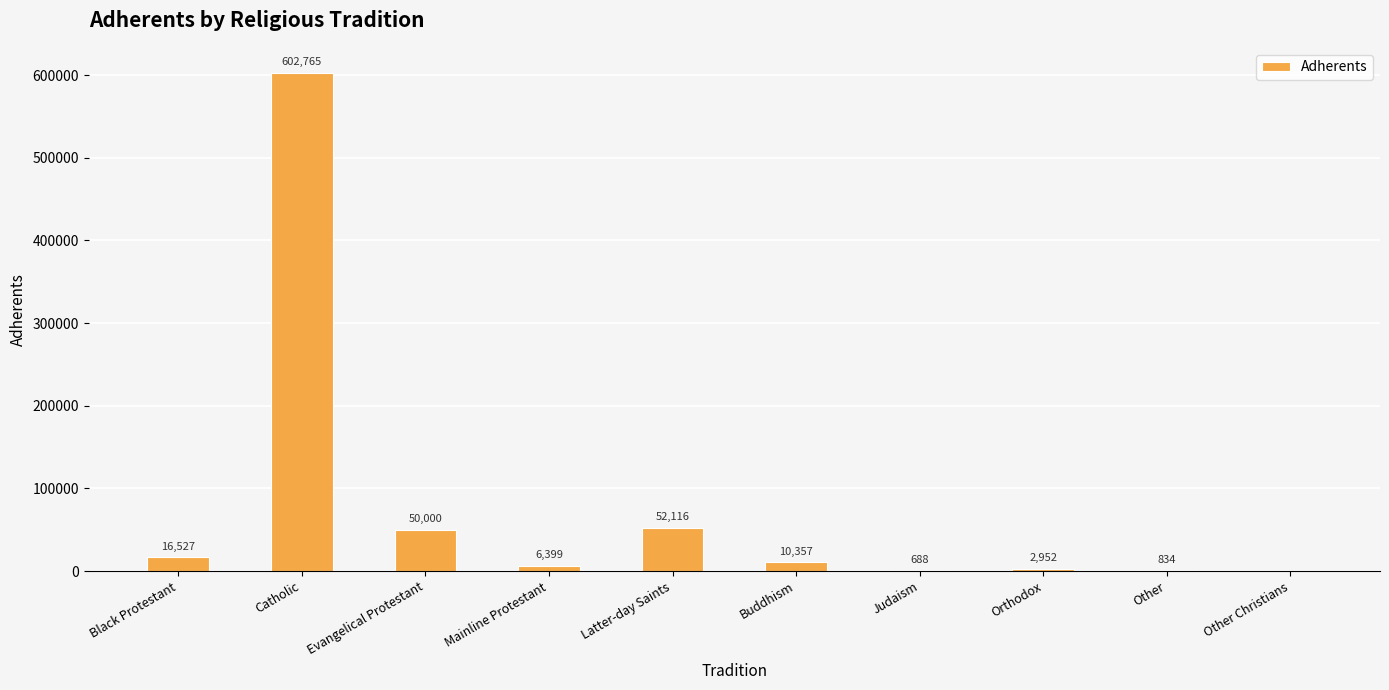

What is the maximum value shown in the chart?

602765